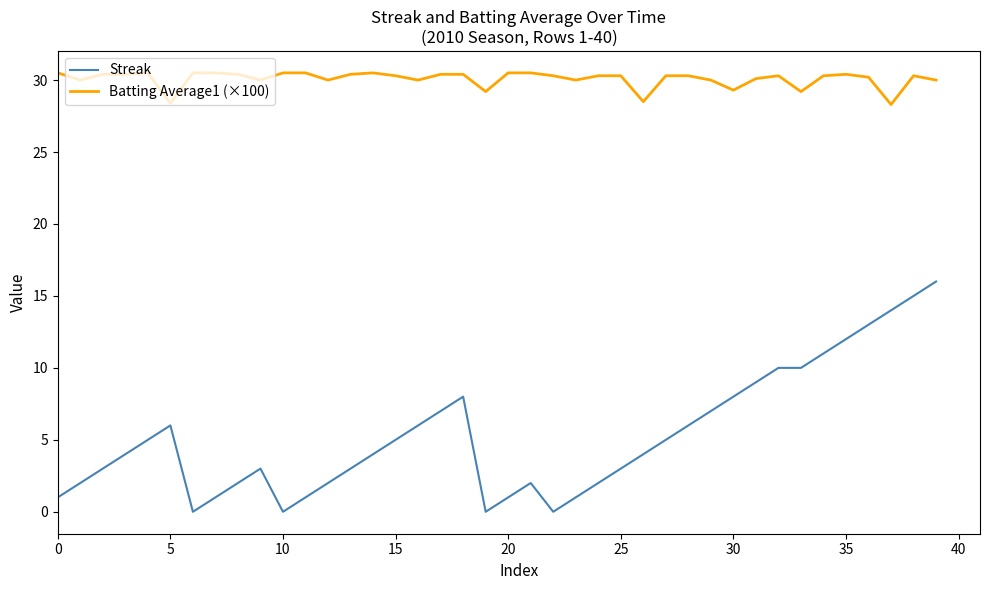

What is the maximum value shown in the chart?

30.5